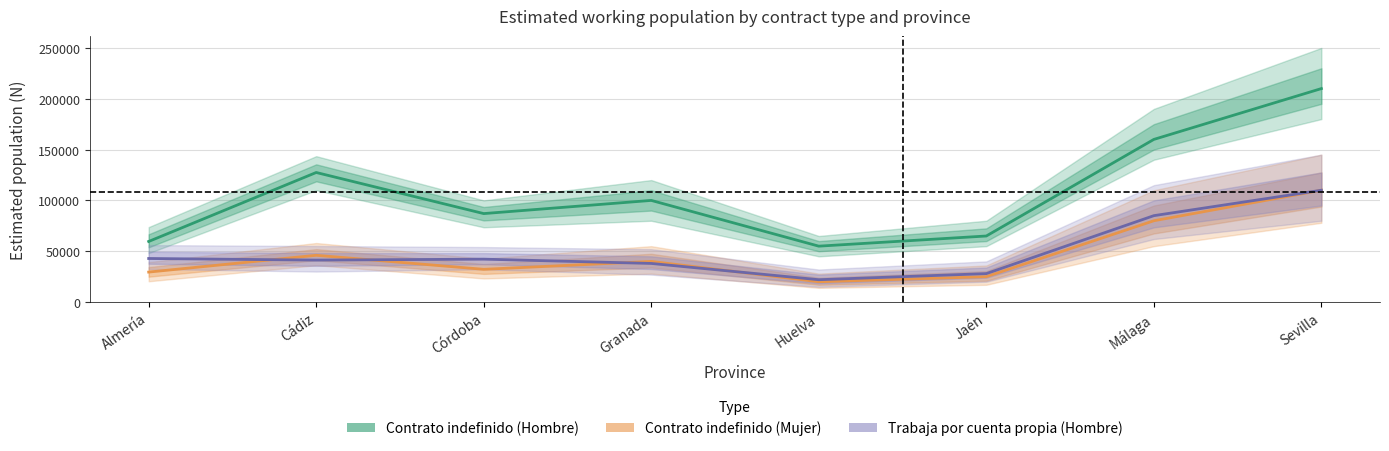

Read the Trabaja por cuenta propia (Hombre) value at Sevilla, to the nearest 50.

110000